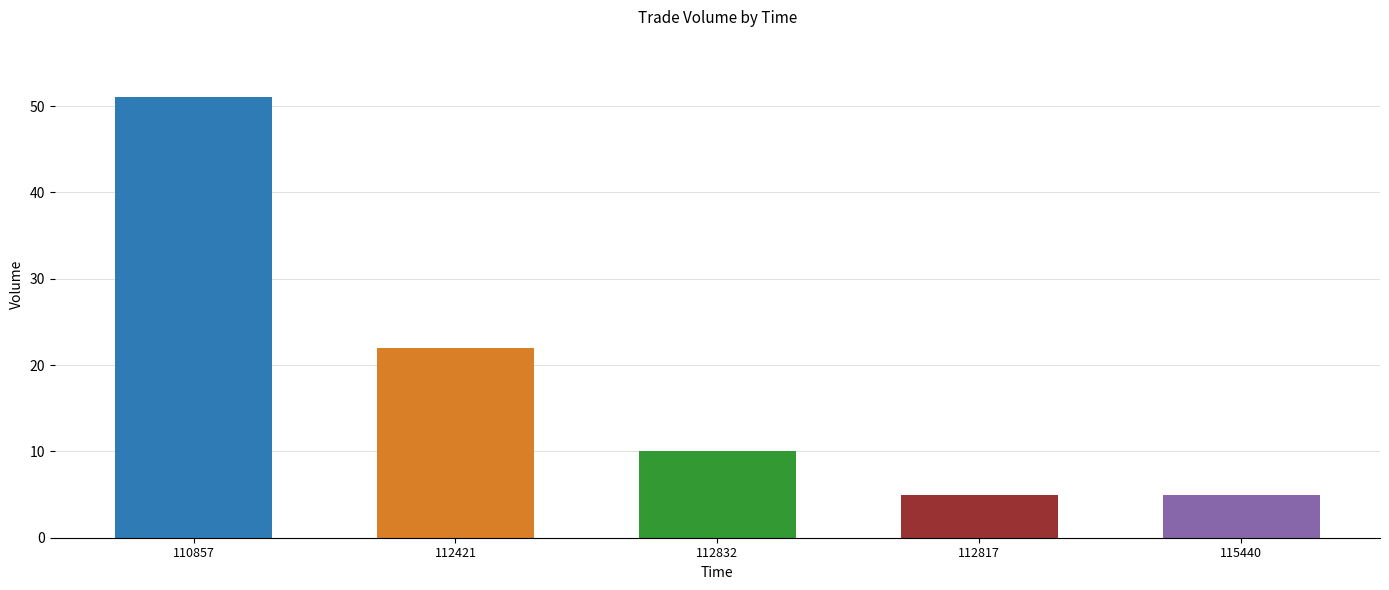

Approximately how many times larger is the value at 110857 compared to 112817?

10.2